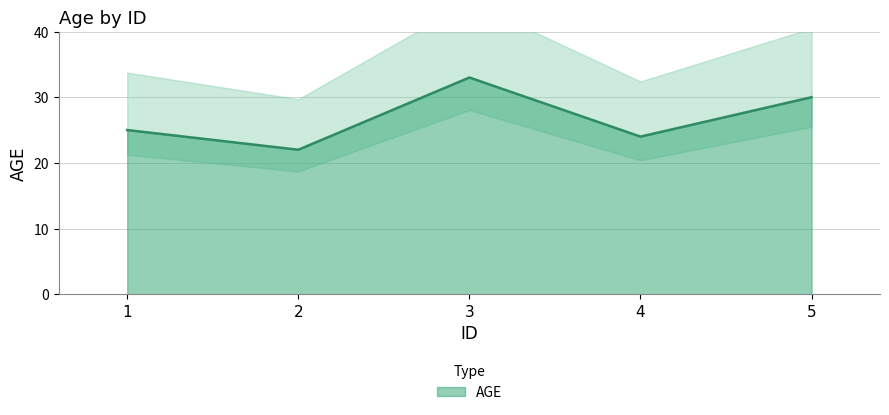

What is the difference between the second highest and minimum values?

8